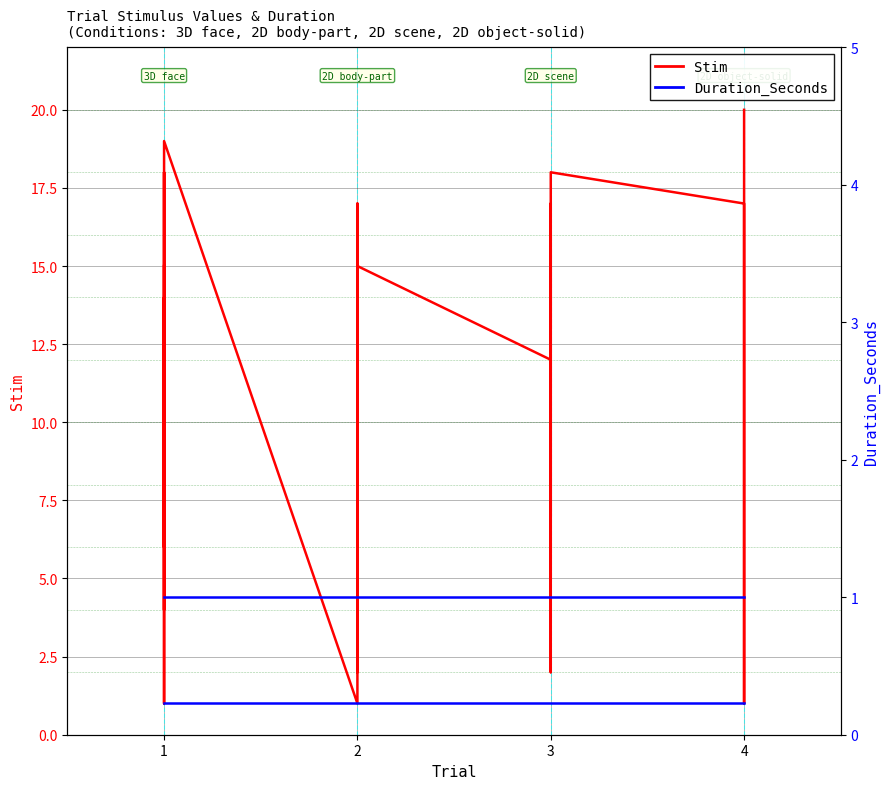

Which category has the lowest value across all series?

1